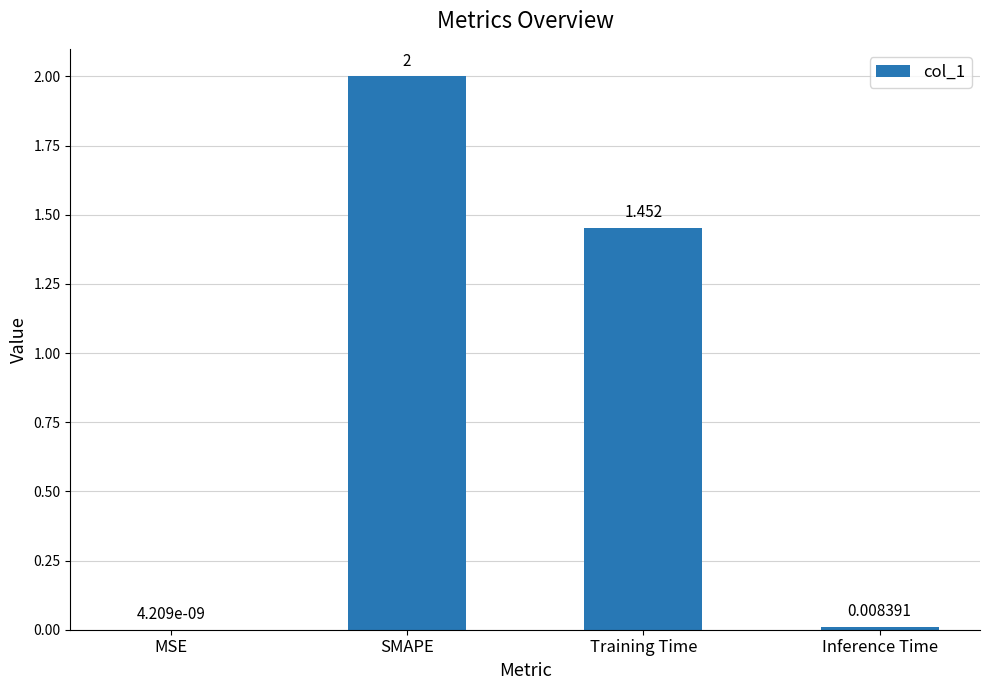

Which category has the highest value across all series?

SMAPE